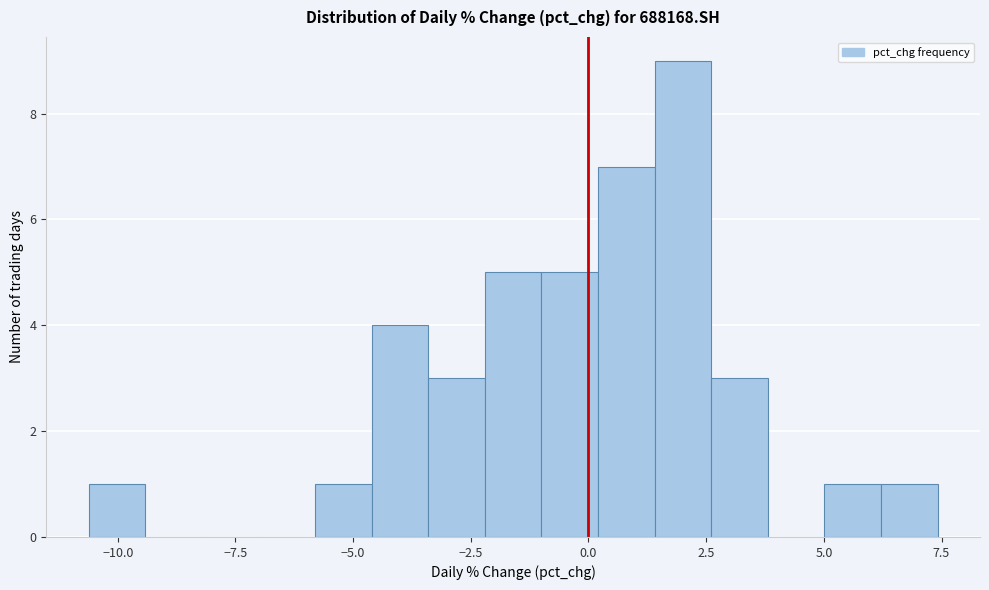

Around what value on the x-axis is the tallest bar? Give the approximate position of its centre, as read against the axis.

2.0